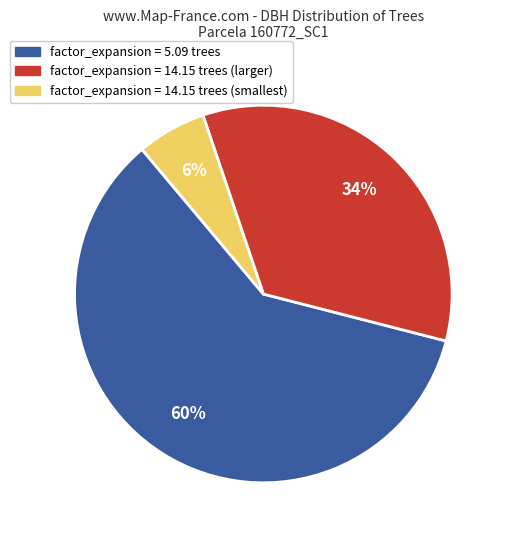

Is there any slice that represents more than half of the pie?

Yes